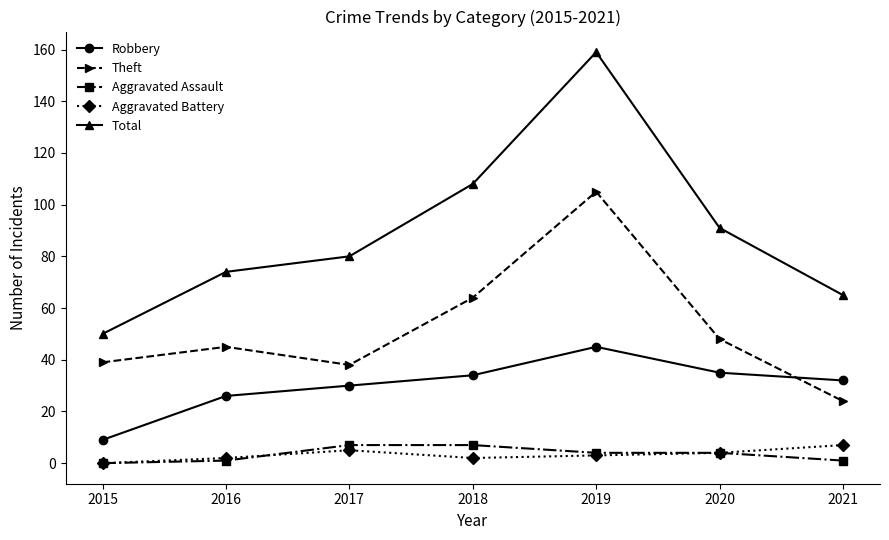

What is the difference between the Aggravated Assault values at 2018 and 2020?

3